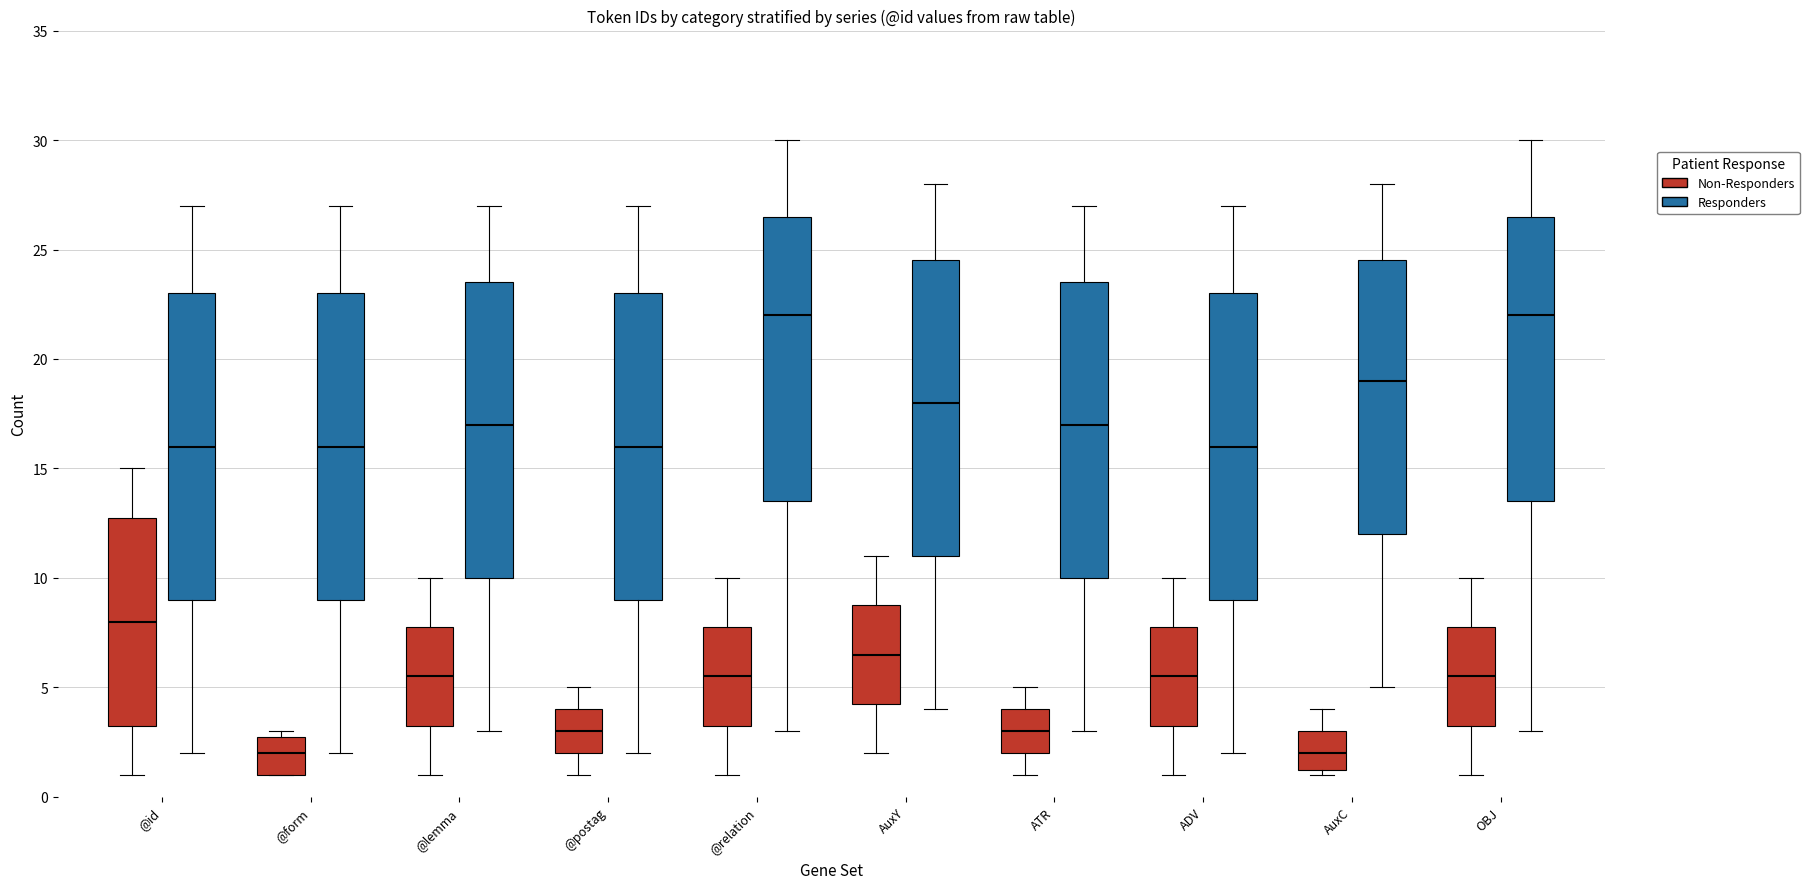

Reading left to right, read every box against the y-axis: the position of its median line, the range the box covers, and the ends of its whiskers. The values are not printed on the chart, so give them approximately, as read against the axis.

@id (Non-Responders): median 8.0, box 3.5 to 13.0, whiskers 1.0 to 15.0
@id (Responders): median 16.0, box 9.0 to 23.0, whiskers 2.0 to 27.0
@form (Non-Responders): median 2.0, box 1.0 to 3.0, whiskers 1.0 to 3.0 (just above the box's upper edge)
@form (Responders): median 16.0, box 9.0 to 23.0, whiskers 2.0 to 27.0
@lemma (Non-Responders): median 5.5, box 3.5 to 8.0, whiskers 1.0 to 10.0
@lemma (Responders): median 17.0, box 10.0 to 23.5, whiskers 3.0 to 27.0
@postag (Non-Responders): median 3.0, box 2.0 to 4.0, whiskers 1.0 to 5.0
@postag (Responders): median 16.0, box 9.0 to 23.0, whiskers 2.0 to 27.0
@relation (Non-Responders): median 5.5, box 3.5 to 8.0, whiskers 1.0 to 10.0
@relation (Responders): median 22.0, box 13.5 to 26.5, whiskers 3.0 to 30.0
AuxY (Non-Responders): median 6.5, box 4.5 to 9.0, whiskers 2.0 to 11.0
AuxY (Responders): median 18.0, box 11.0 to 24.5, whiskers 4.0 to 28.0
ATR (Non-Responders): median 3.0, box 2.0 to 4.0, whiskers 1.0 to 5.0
ATR (Responders): median 17.0, box 10.0 to 23.5, whiskers 3.0 to 27.0
ADV (Non-Responders): median 5.5, box 3.5 to 8.0, whiskers 1.0 to 10.0
ADV (Responders): median 16.0, box 9.0 to 23.0, whiskers 2.0 to 27.0
AuxC (Non-Responders): median 2.0, box 1.5 to 3.0, whiskers 1.0 to 4.0
AuxC (Responders): median 19.0, box 12.0 to 24.5, whiskers 5.0 to 28.0
OBJ (Non-Responders): median 5.5, box 3.5 to 8.0, whiskers 1.0 to 10.0
OBJ (Responders): median 22.0, box 13.5 to 26.5, whiskers 3.0 to 30.0